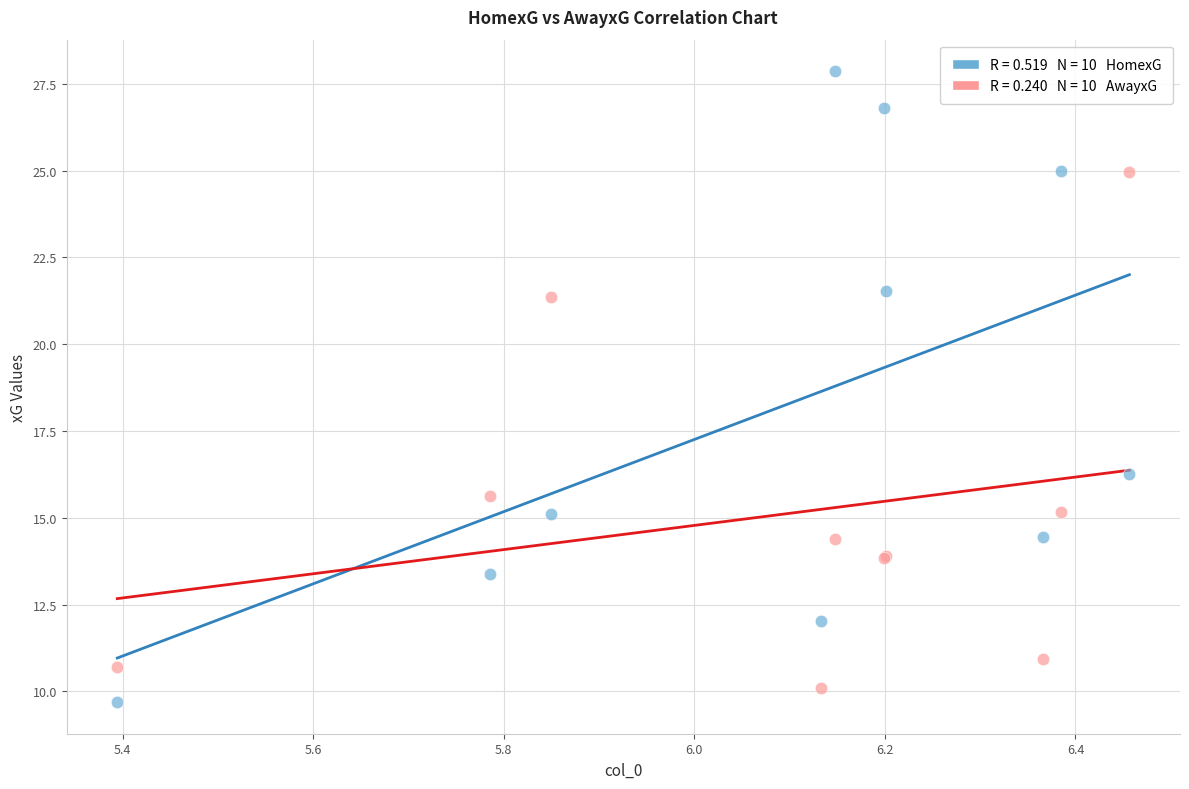

Across all series, what Y value is closest to 18?

16.3